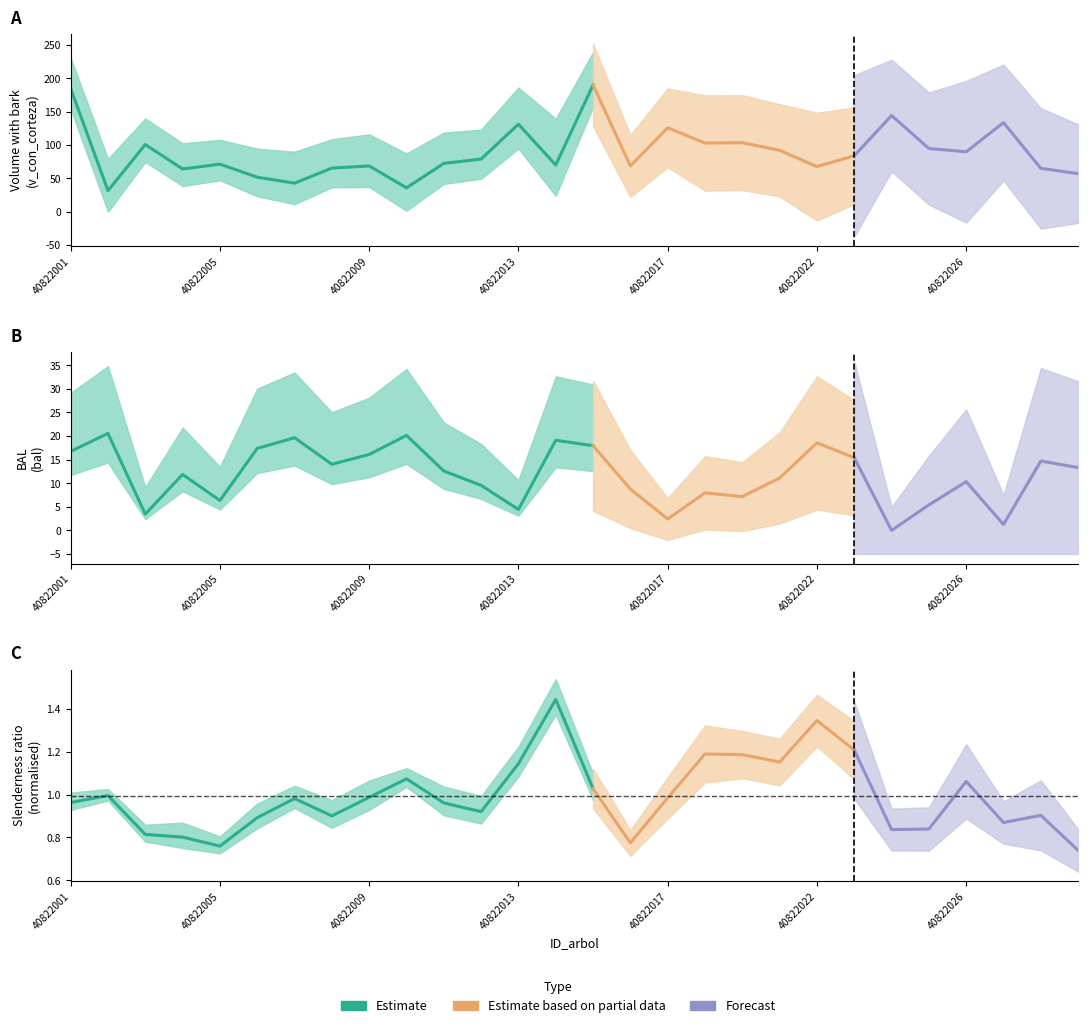

What is the sum of all v_con_corteza values?

2492.2